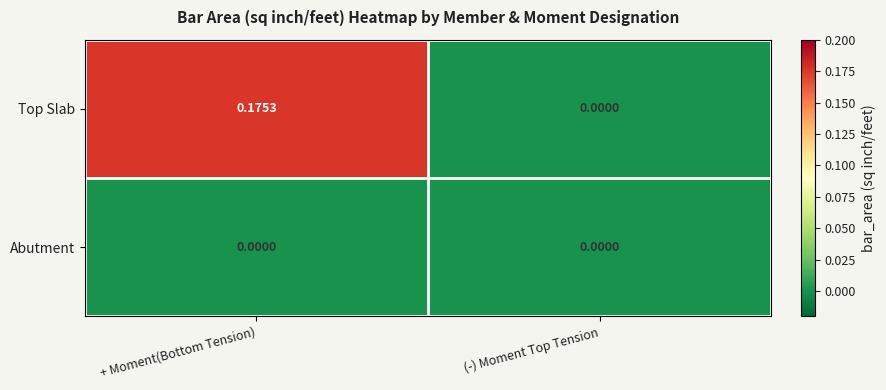

Which series has the largest range (max minus min)?

Top Slab